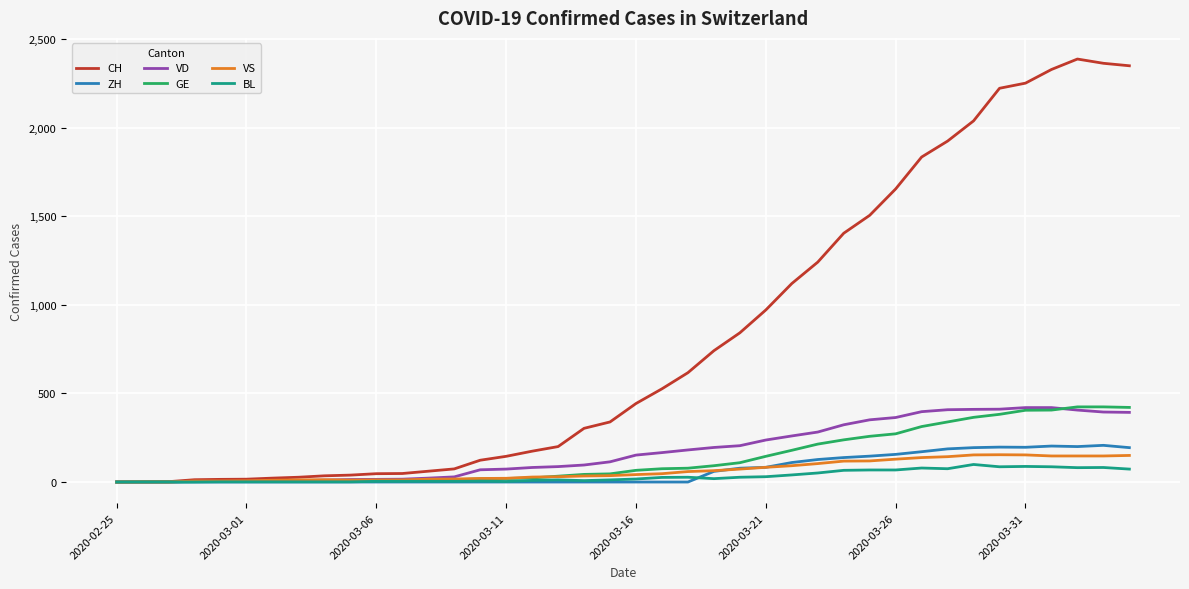

Which series has the largest range (max minus min)?

CH